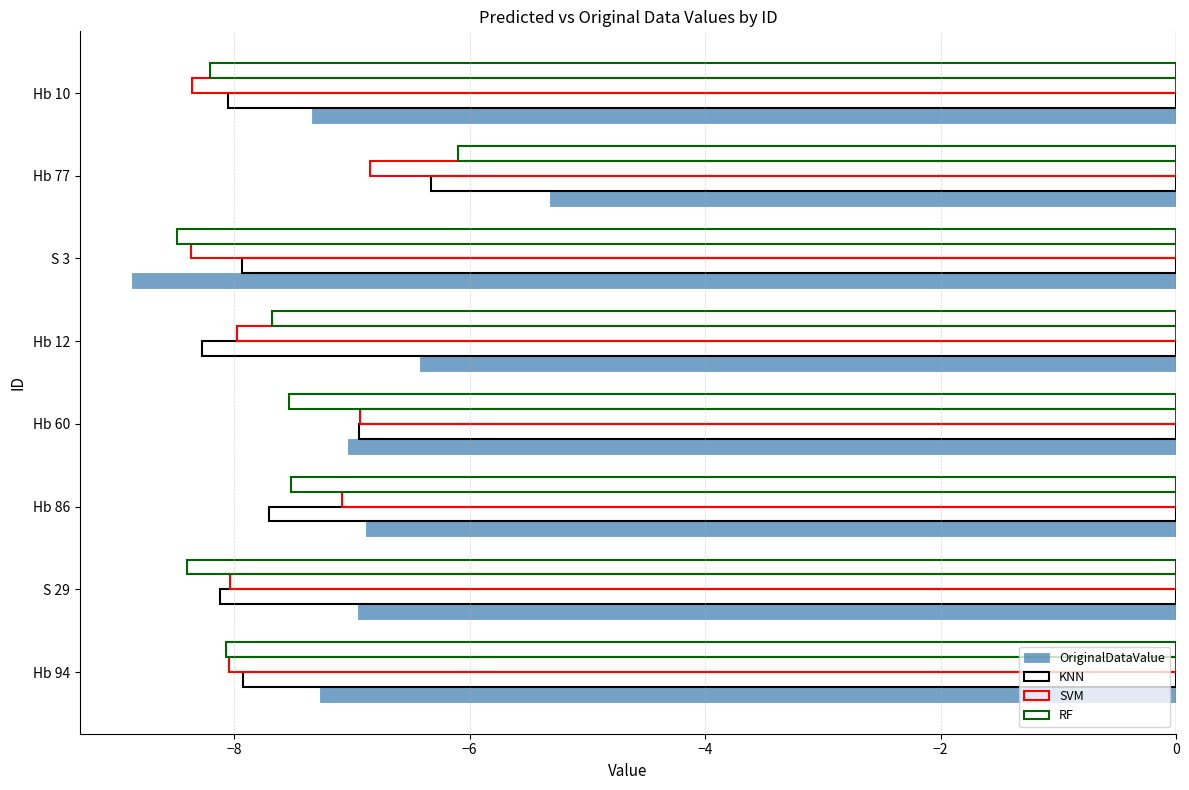

Count the number of data series in this chart.

4